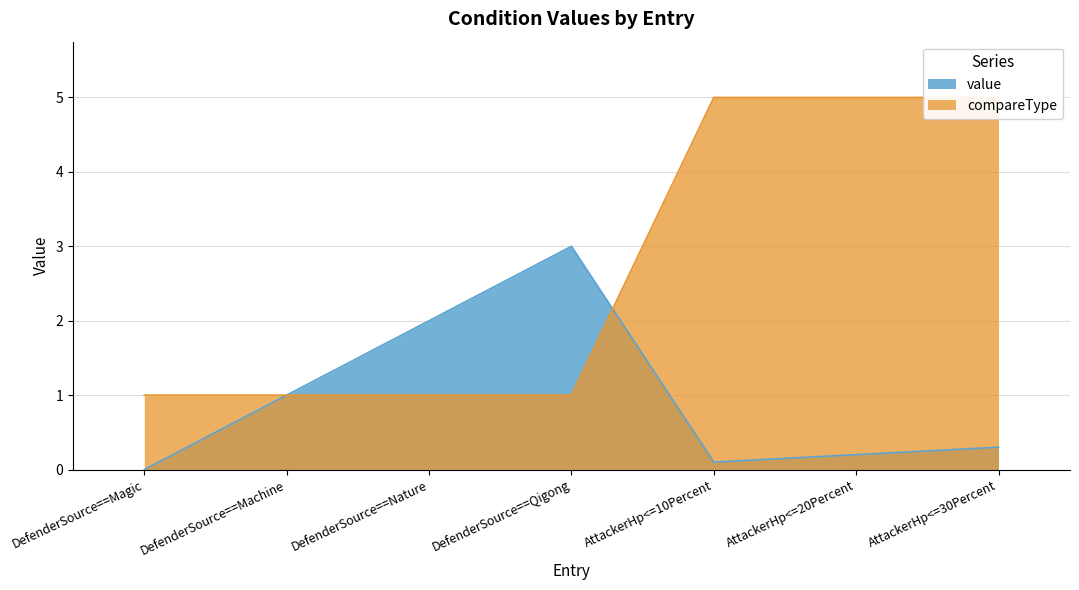

Which series has the largest total across all categories?

compareType